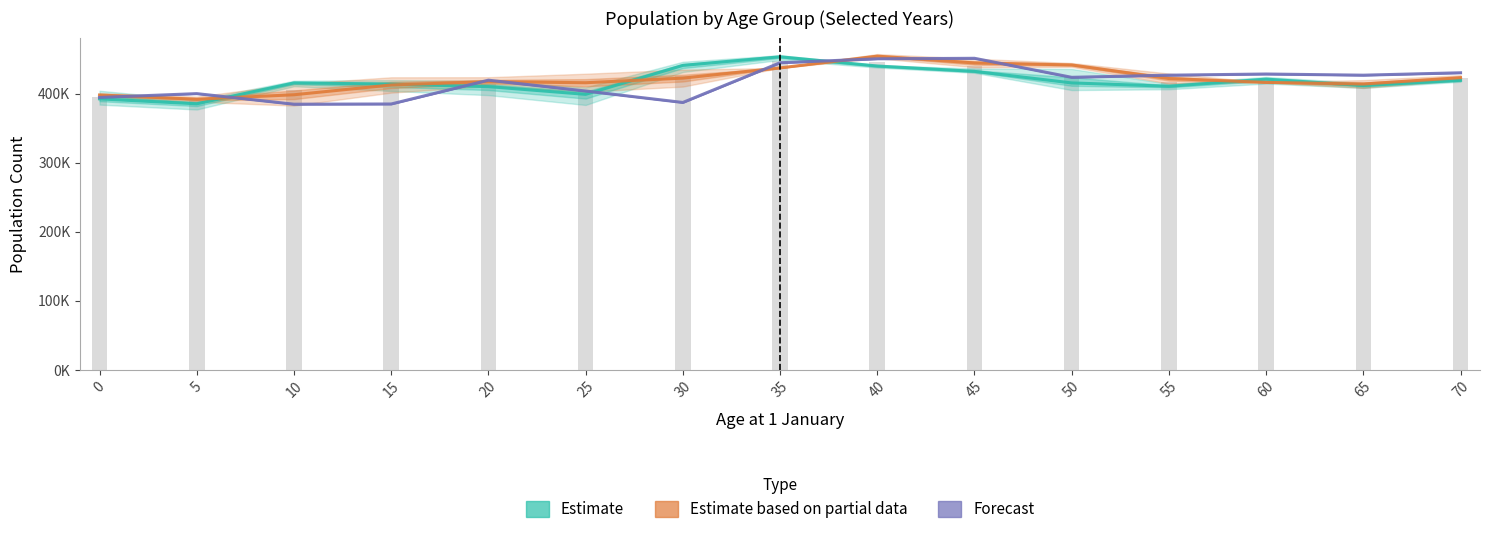

What value does the Estimate series have at 0?

392281.7